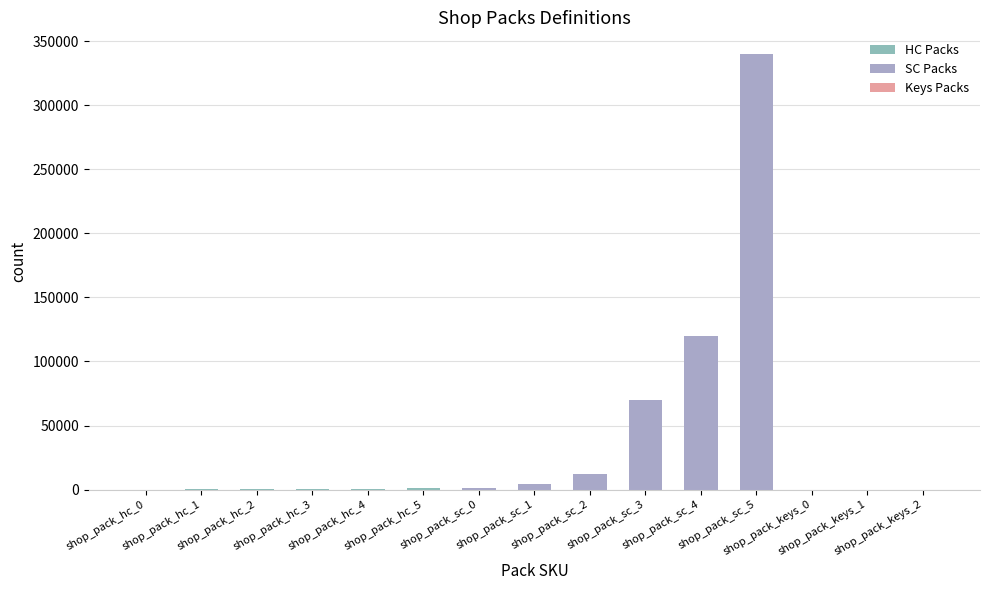

What is the sum of all values?

549599